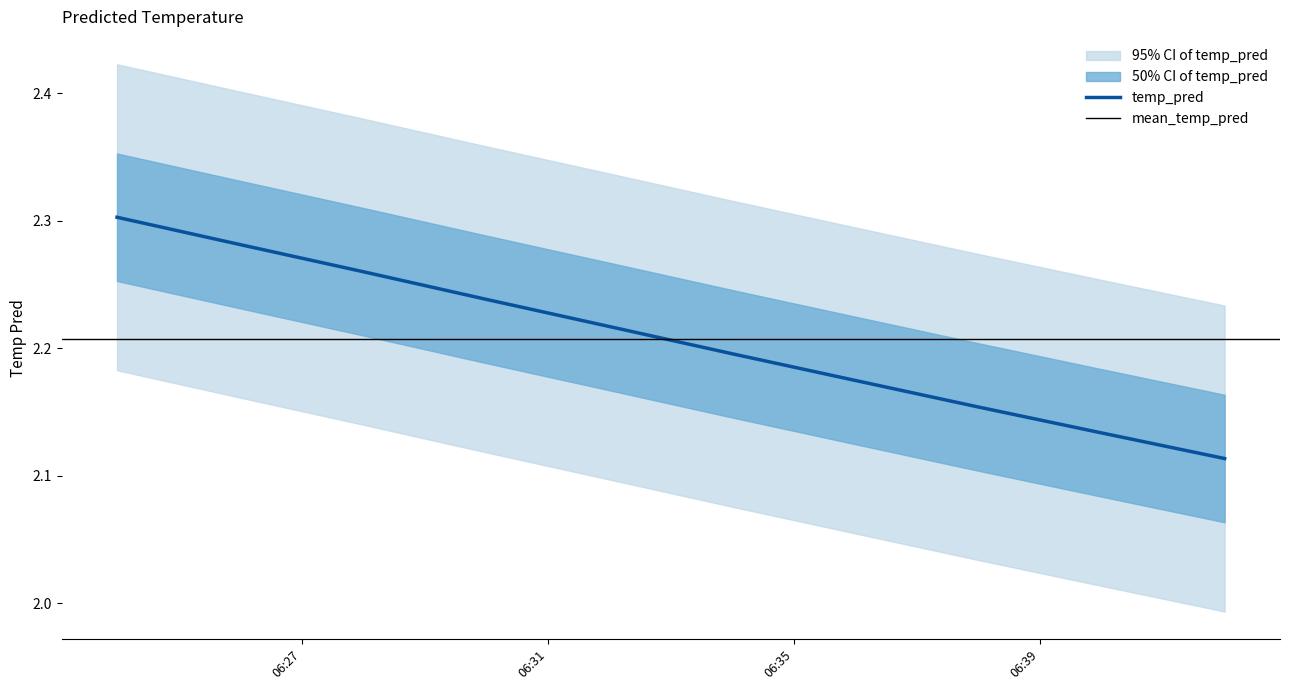

The value at 2017-11-18 06:24:00 is 1.3. True or false?

False